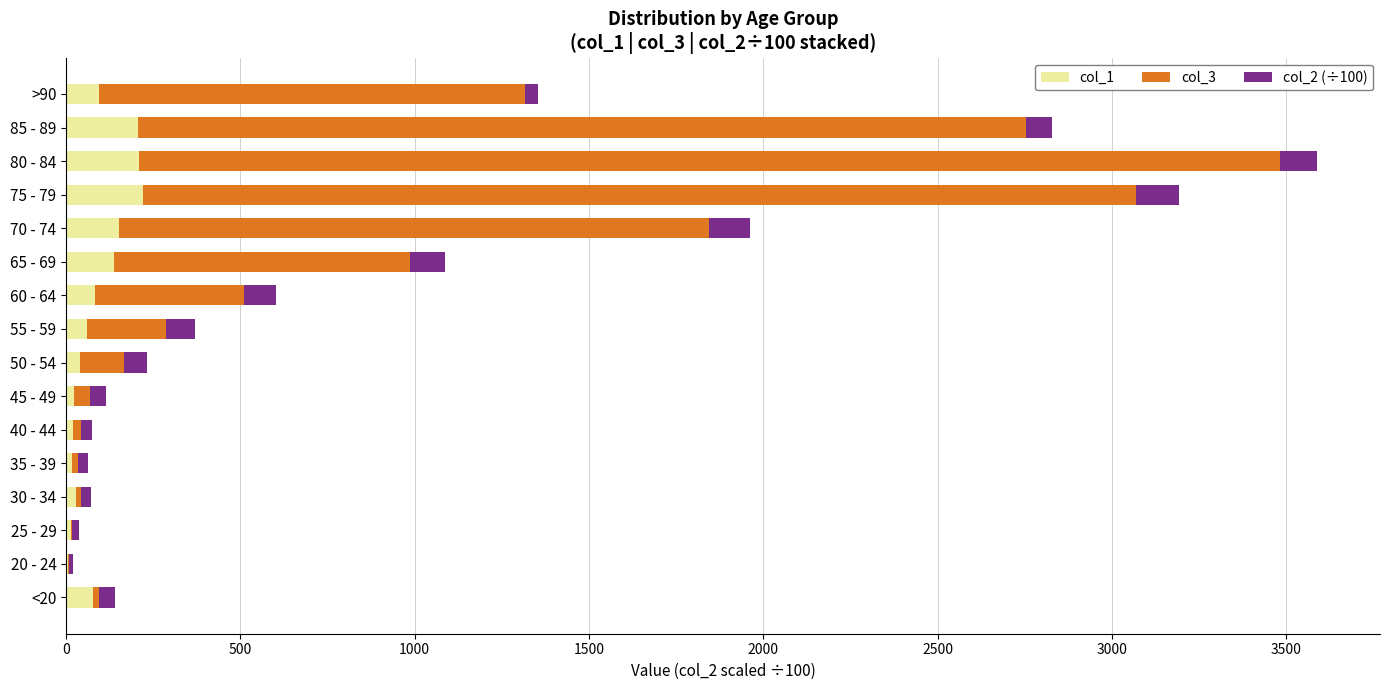

At which category is the sum across all series the highest?

80 - 84